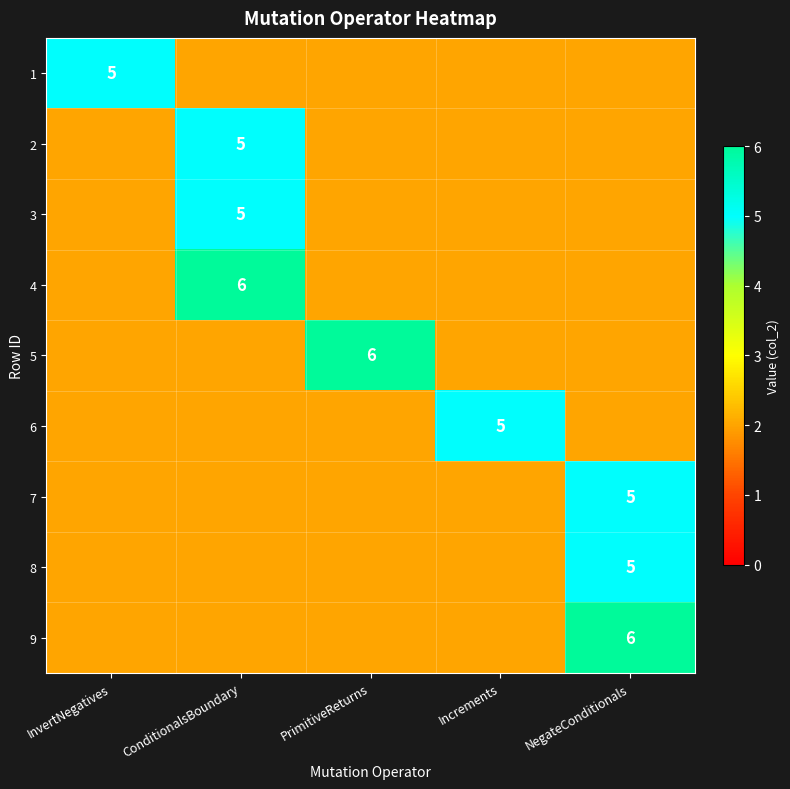

At which category does the chart reach its minimum across all series?

ConditionalsBoundary